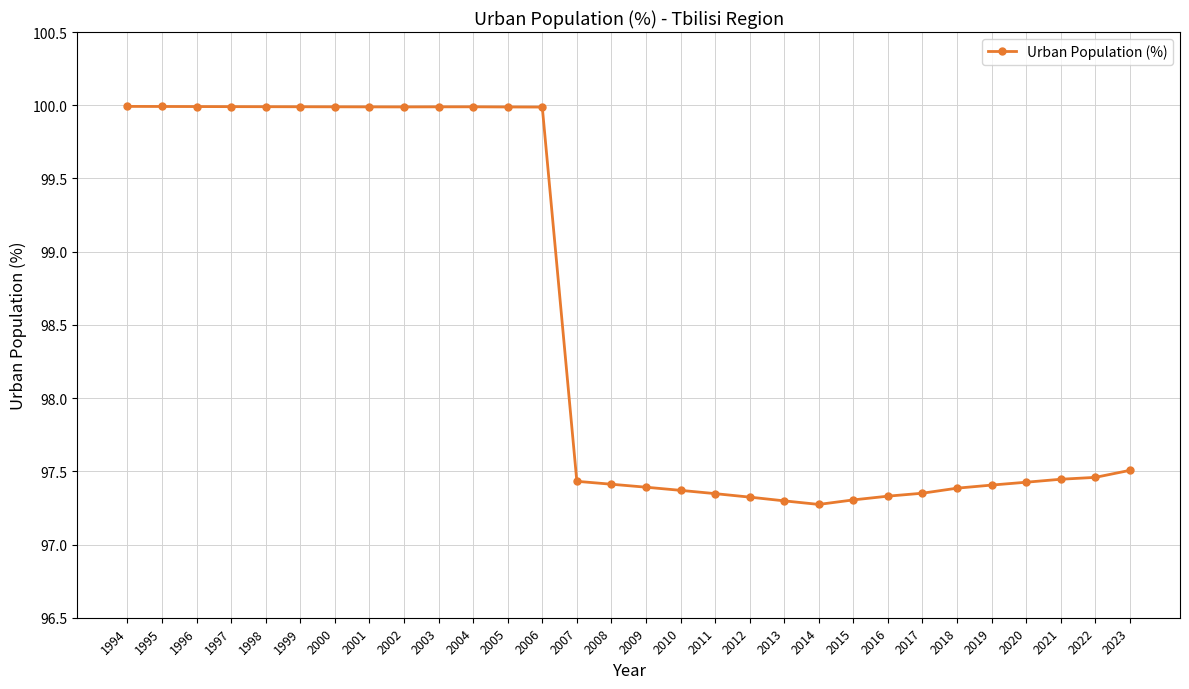

What is the maximum value shown in the chart?

100.0